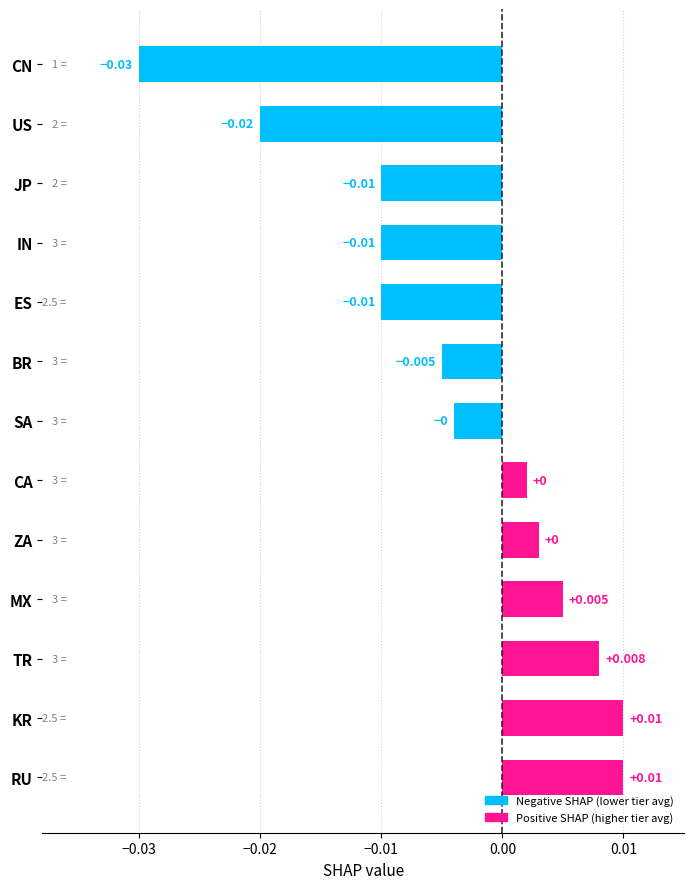

At which category does the chart reach its minimum across all series?

CN